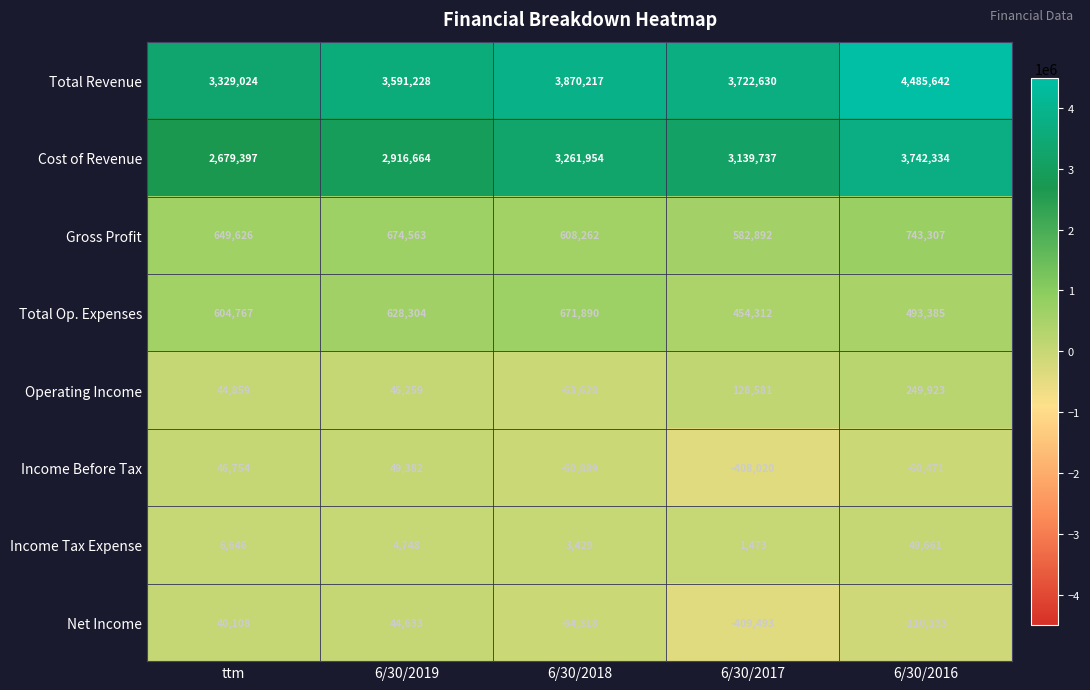

Rank the series by their maximum value, from lowest to highest.

Net Income, Income Before Tax, Income Tax Expense, Operating Income, Total Op. Expenses, Gross Profit, Cost of Revenue, Total Revenue